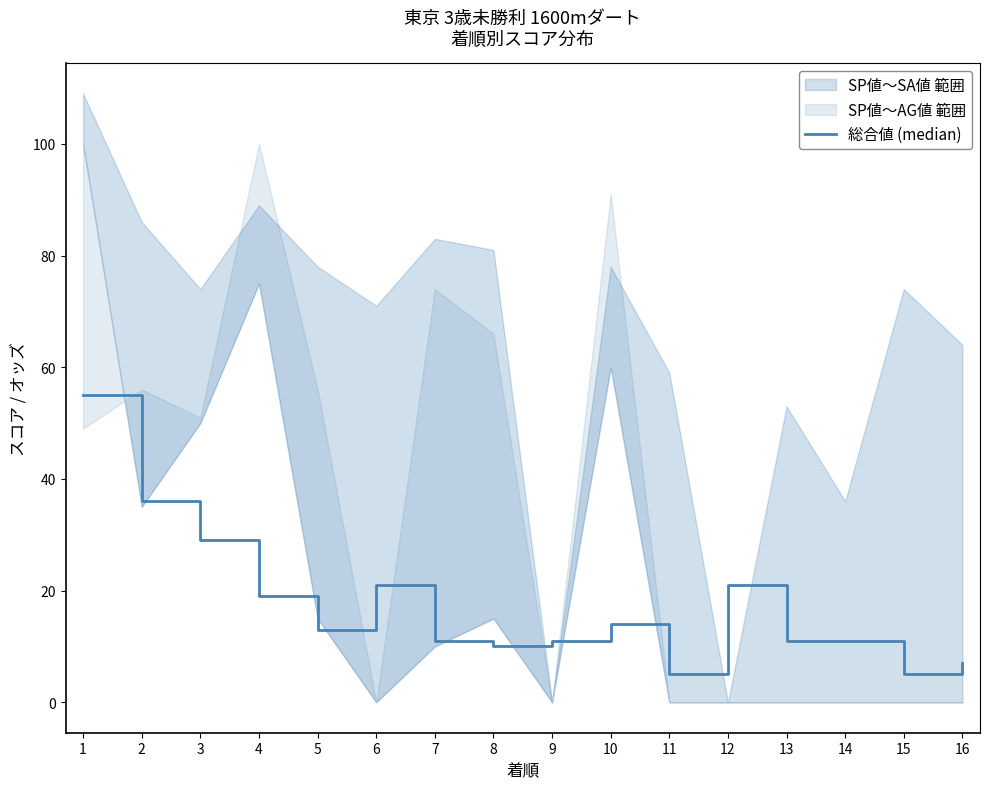

What is the approximate value at 14, to the nearest 5?

10